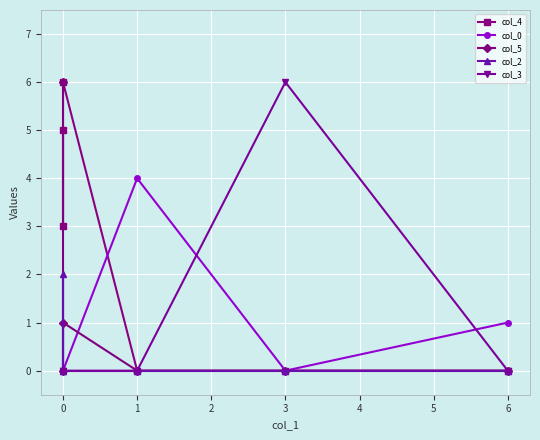

Count the col_0 values in the range 0 to 1.

5